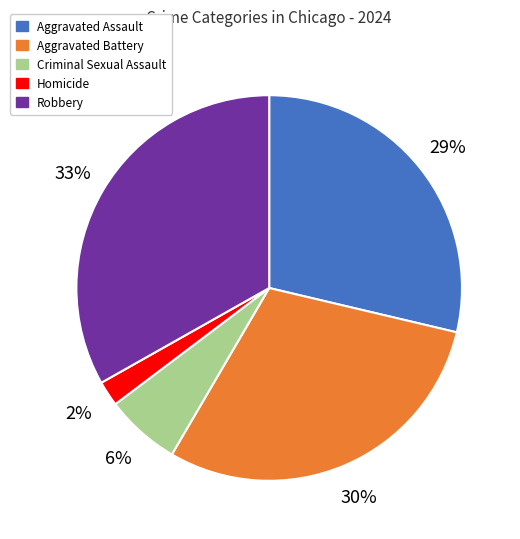

What percentage is the Criminal Sexual Assault slice, to the nearest percent?

6%